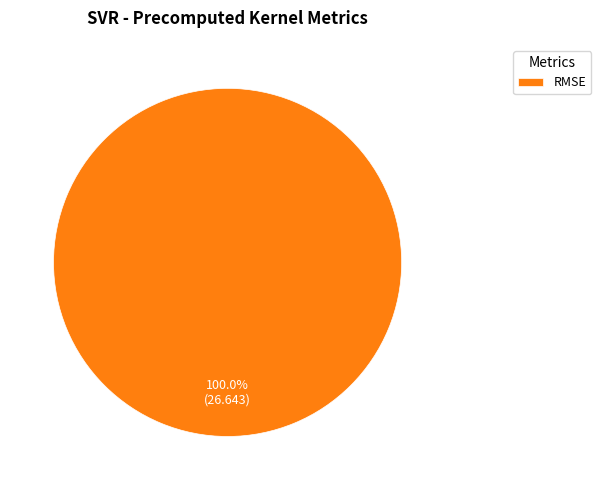

Is it true that RMSE is 100% of the pie?

True